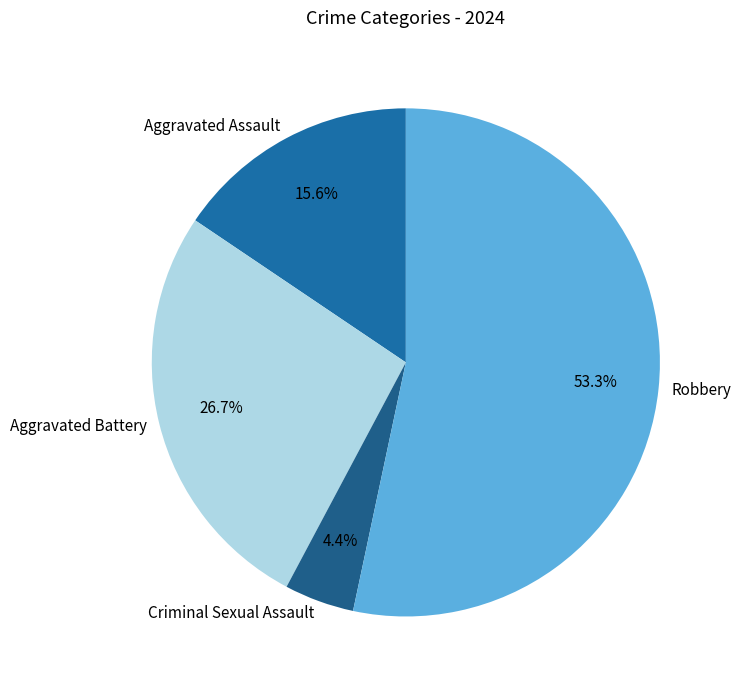

How many segments does this pie chart have?

4